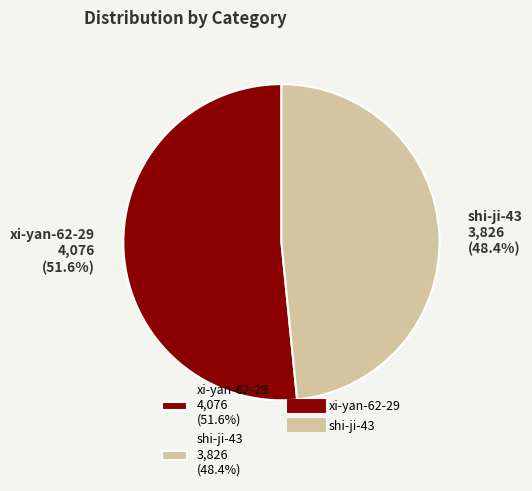

What is the smallest slice in the pie chart?

shi-ji-43